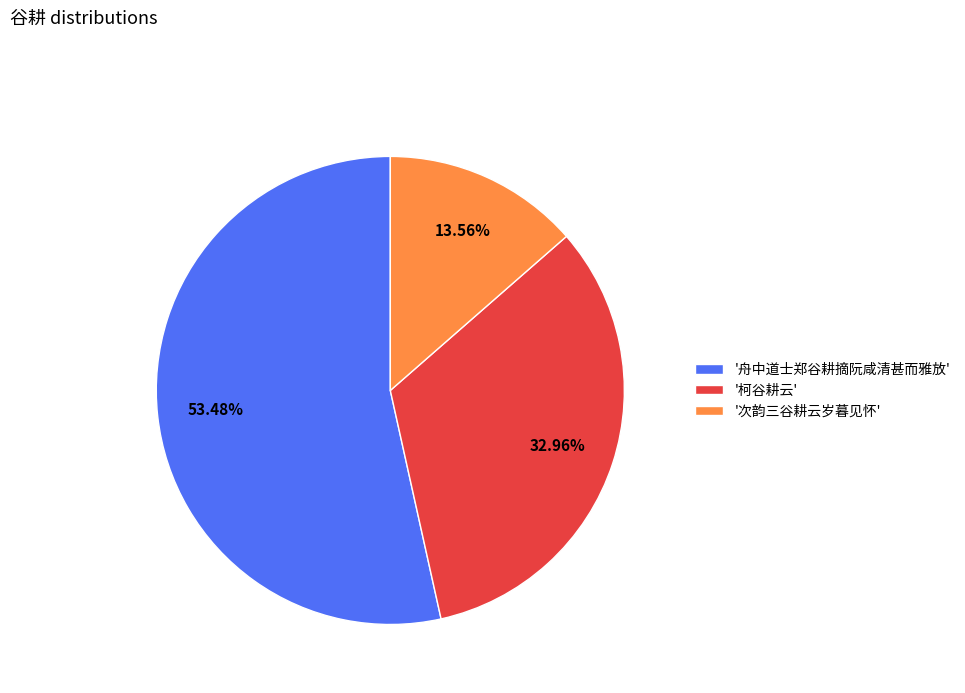

What is the largest slice in the pie chart?

'舟中道士郑谷耕摘阮咸清甚而雅放'